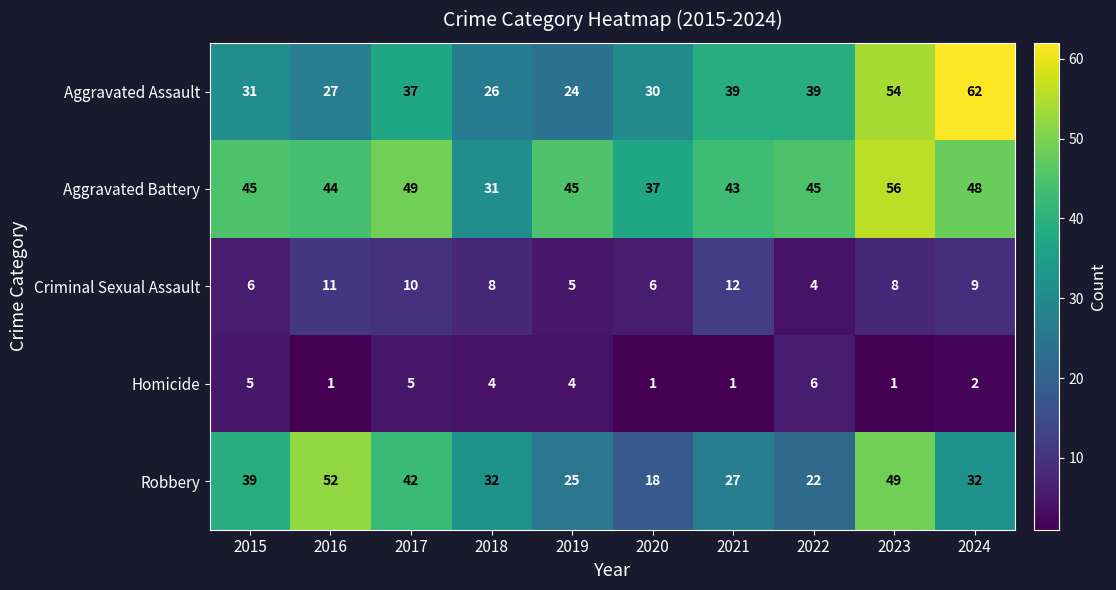

The Aggravated Assault series shows 24 at 2019. True or false?

True